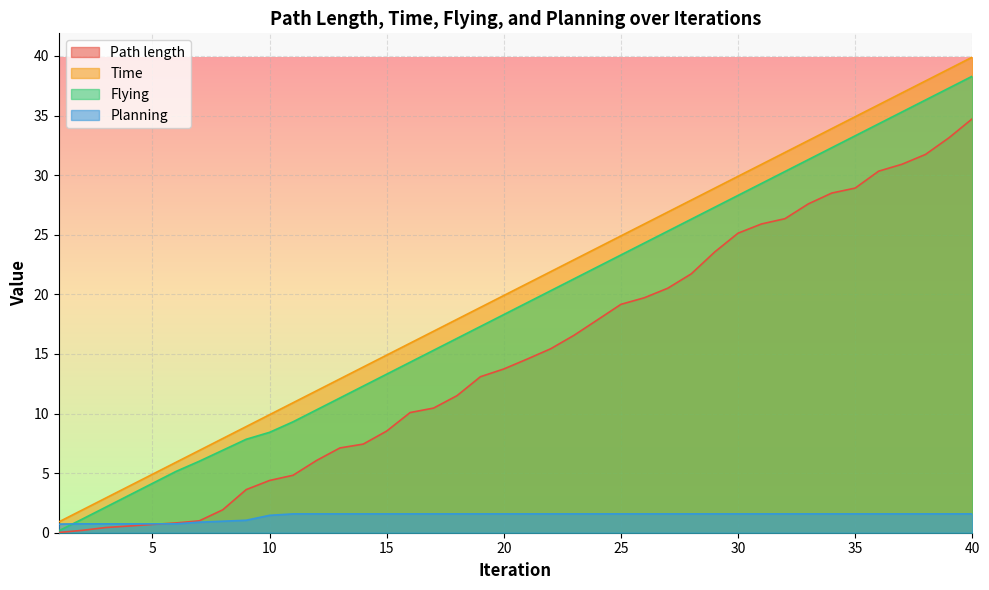

At which label does Flying reach its peak?

40